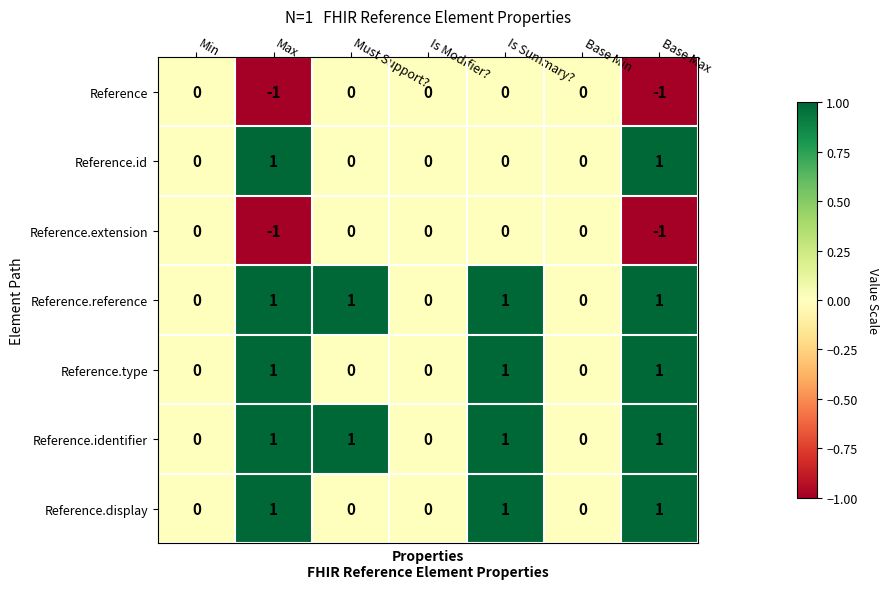

What is the sum of all Reference.identifier values?

4